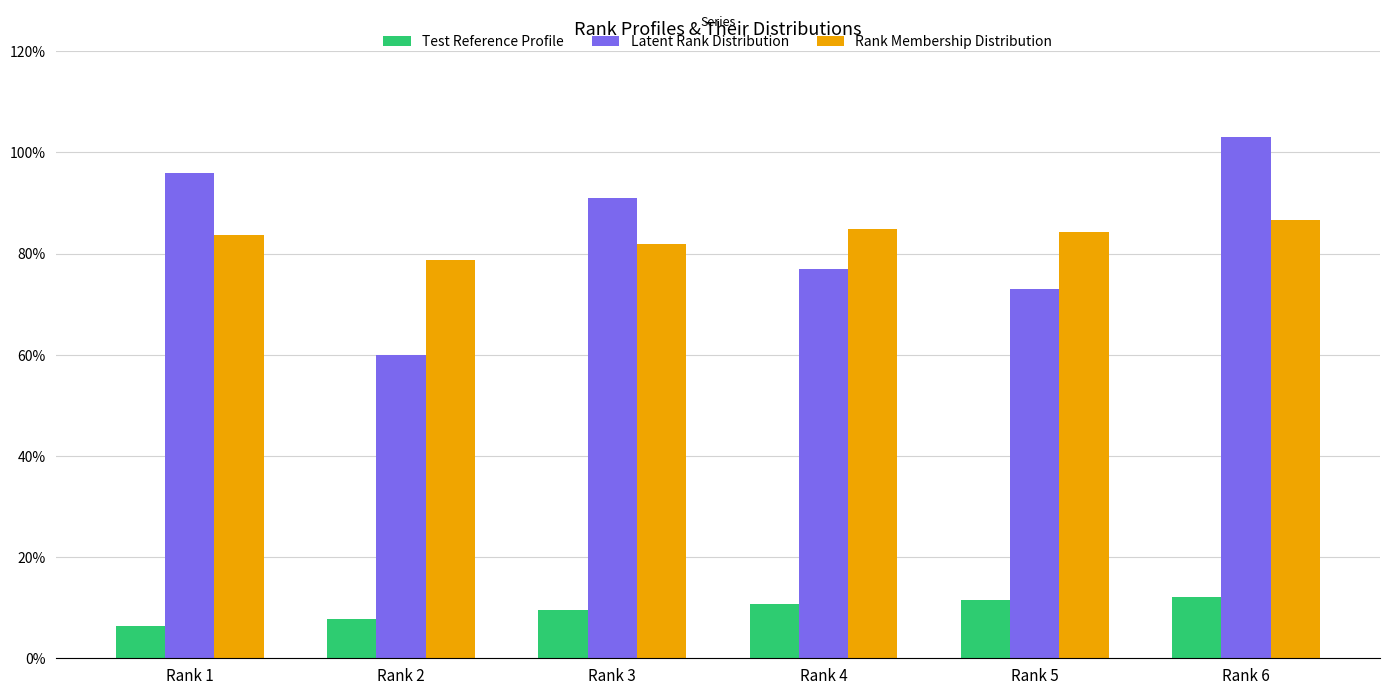

Reading right to left, what are all the values shown in this chart?

Test Reference Profile: 12.1	11.4	10.6	9.5	7.7	6.4
Latent Rank Distribution: 103.0	73.0	77.0	91.0	60.0	96.0
Rank Membership Distribution: 86.5	84.2	84.9	81.9	78.7	83.8